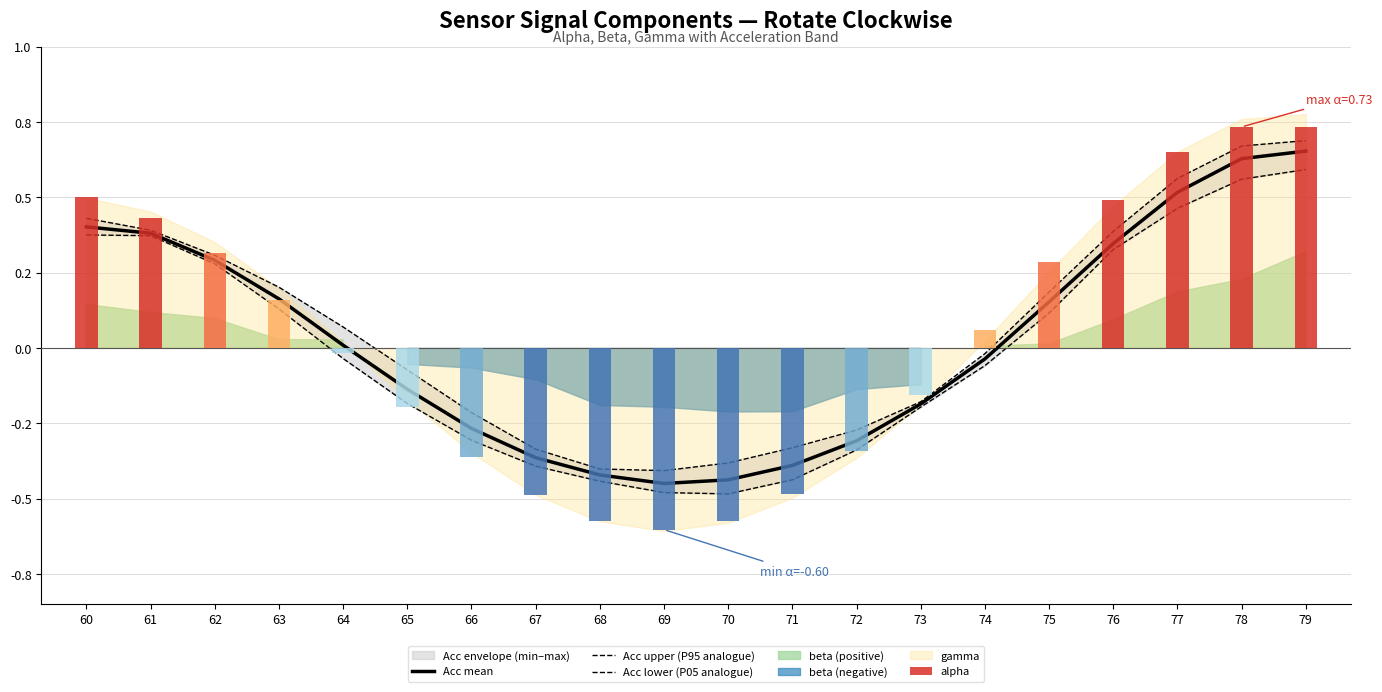

At which label does Acc lower (P05 analogue) reach its minimum?

70